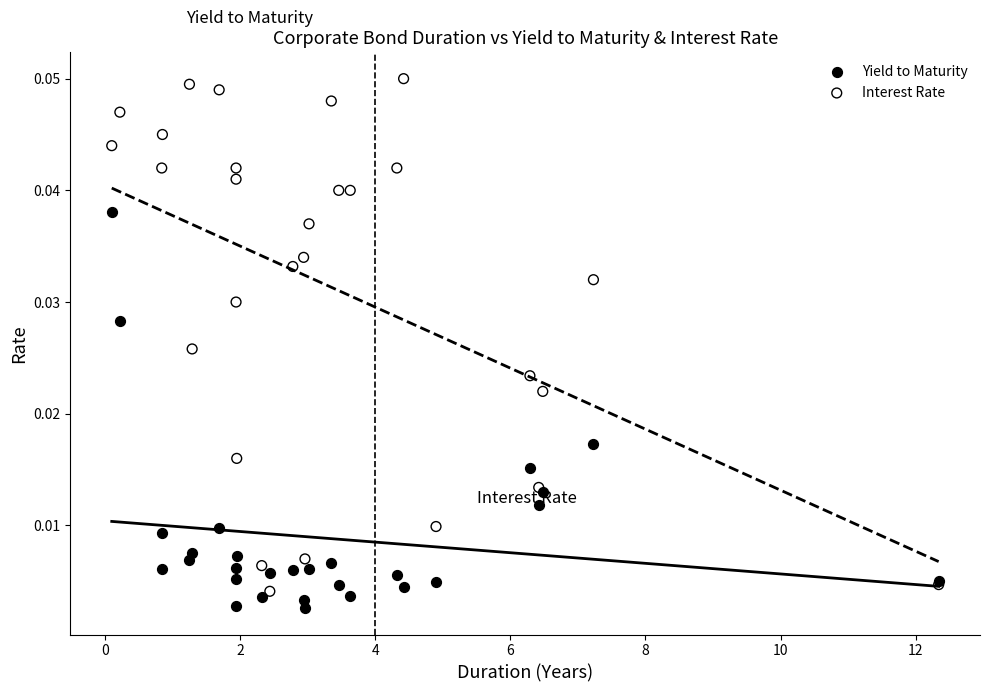

What are all the series names shown in the legend?

Yield to Maturity, Interest Rate